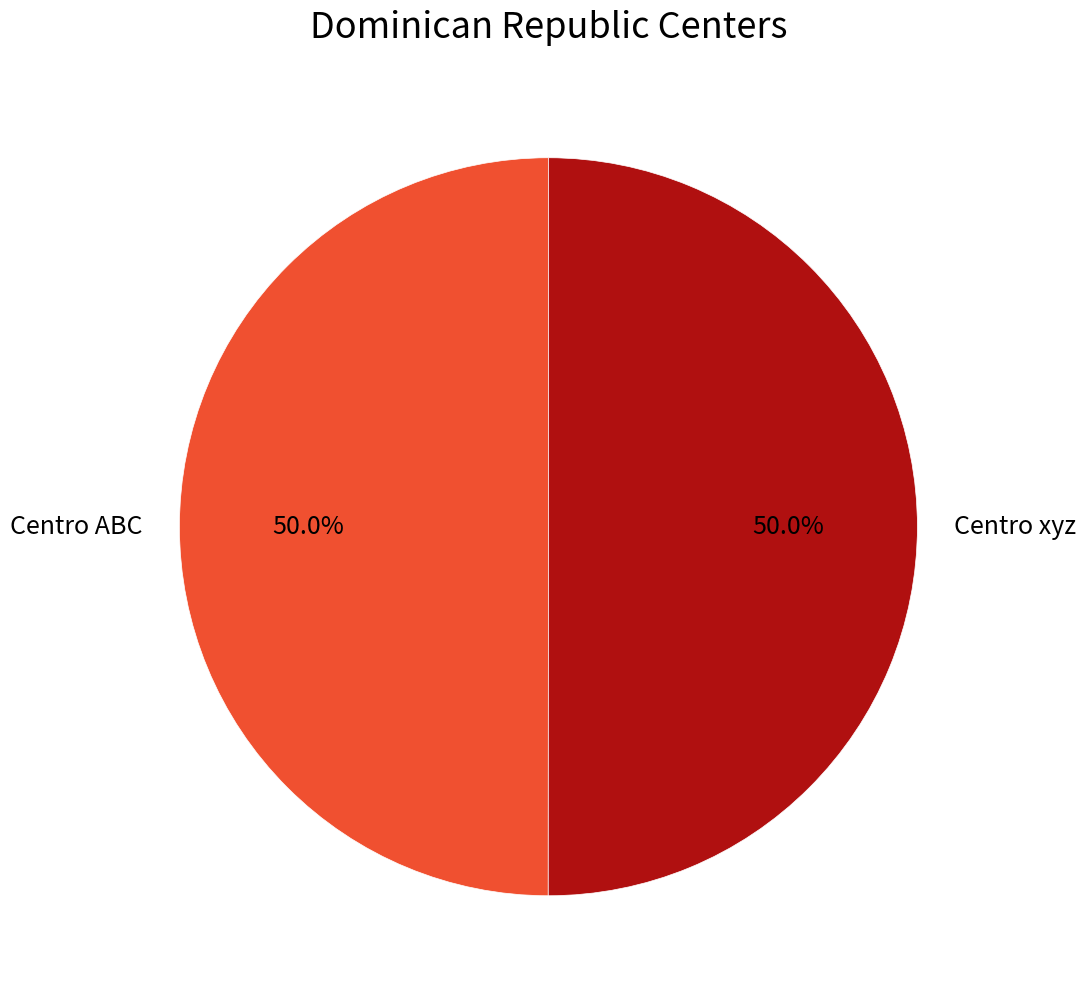

Is it true that Centro xyz is 42% of the pie?

False